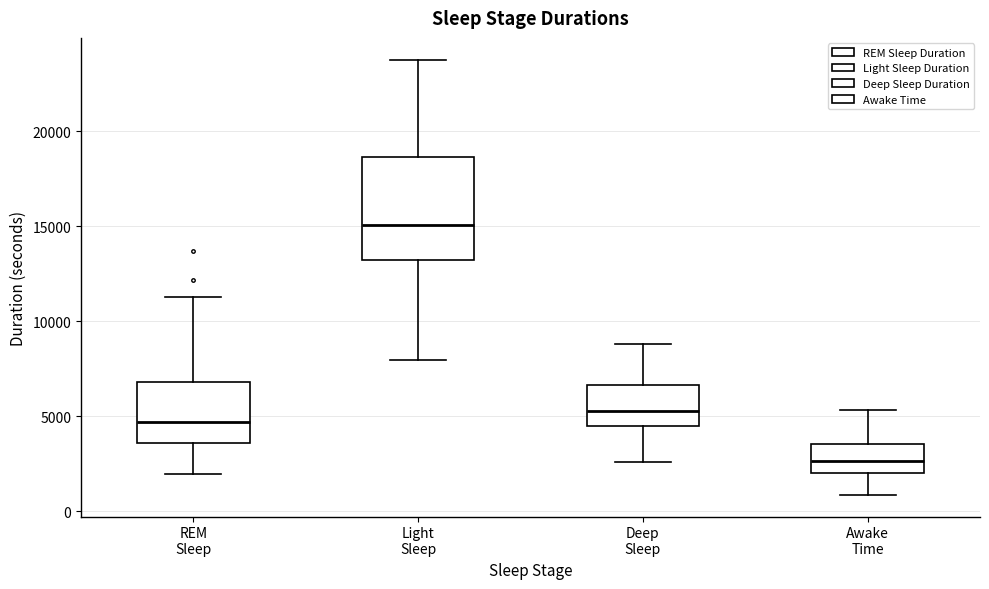

Reading left to right, transcribe this box plot: for each box, give where its median line is, the range the box spans, and where its two whiskers end, as read against the y-axis. The values are not printed on the chart, so give them approximately, as read against the axis.

REM Sleep: median 4500, box 3500 to 7000, whiskers 2000 to 11500
Light Sleep: median 15000, box 13000 to 18500, whiskers 8000 to 24000
Deep Sleep: median 5500, box 4500 to 6500, whiskers 2500 to 9000
Awake Time: median 2500, box 2000 to 3500, whiskers 1000 to 5500